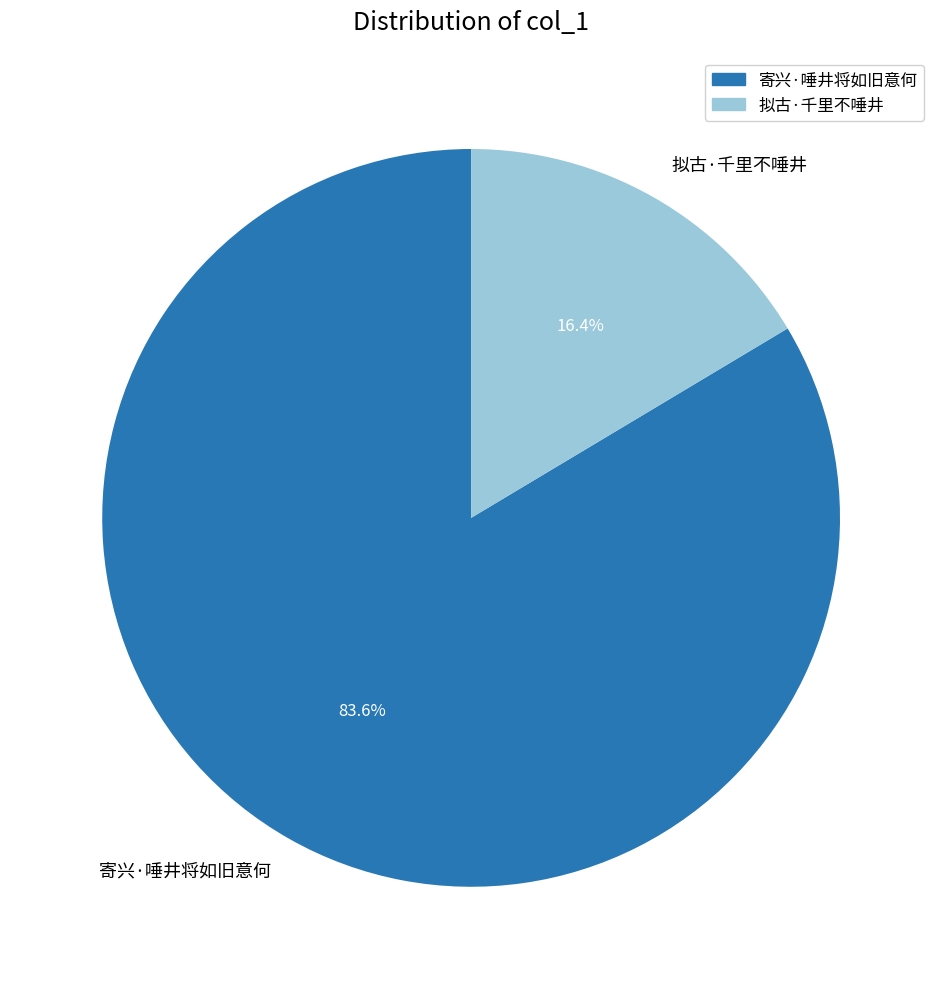

To the nearest percent, what percentage of the pie is 寄兴·唾井将如旧意何?

84%